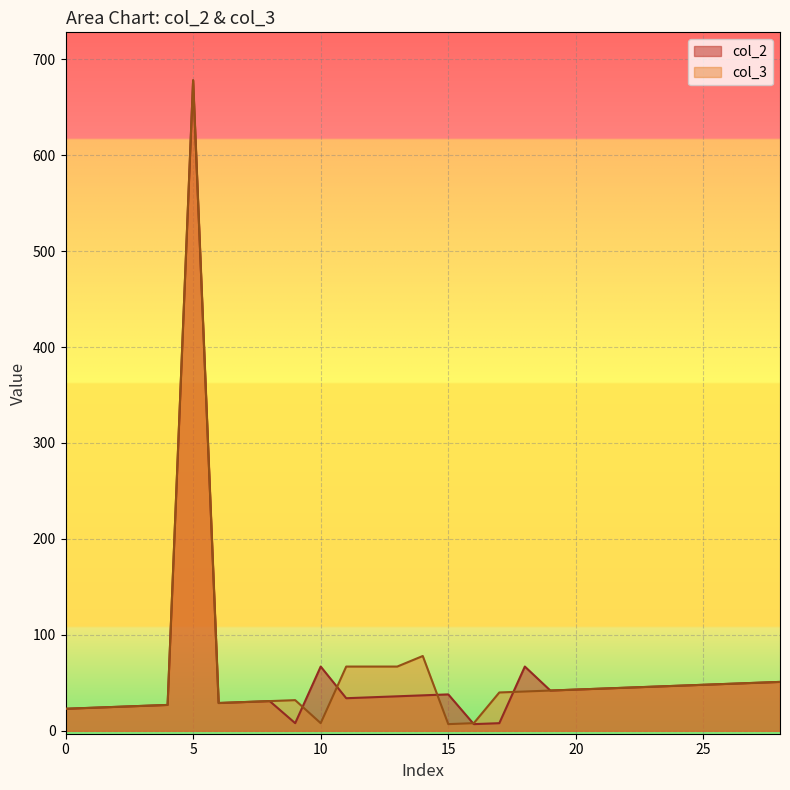

List the series in order of their overall mean, lowest first.

col_2, col_3